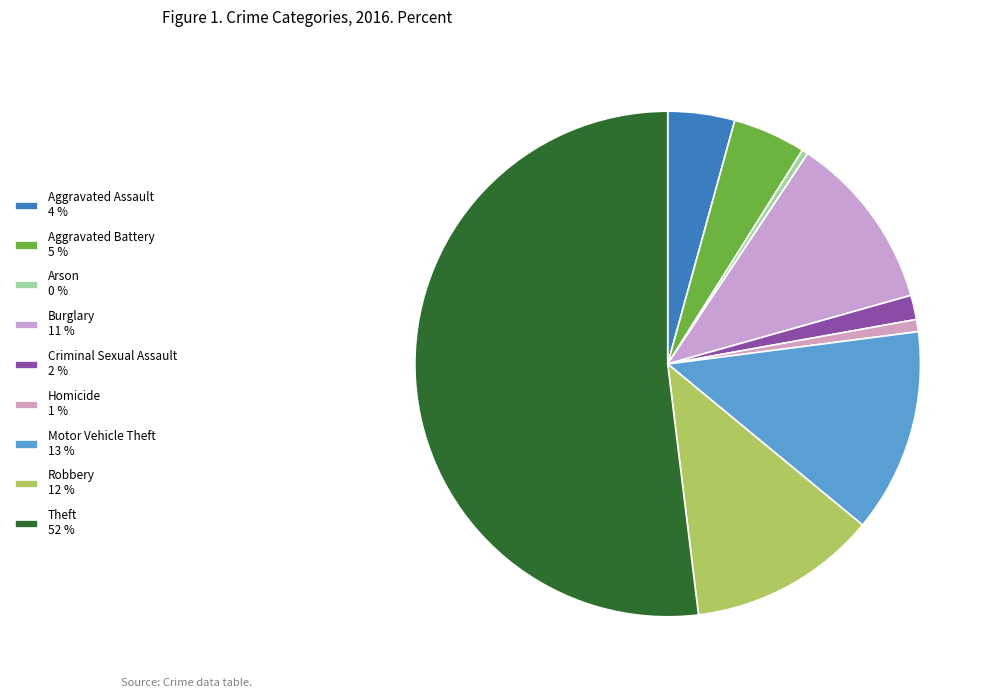

What percentage is the Burglary slice, to the nearest percent?

11%